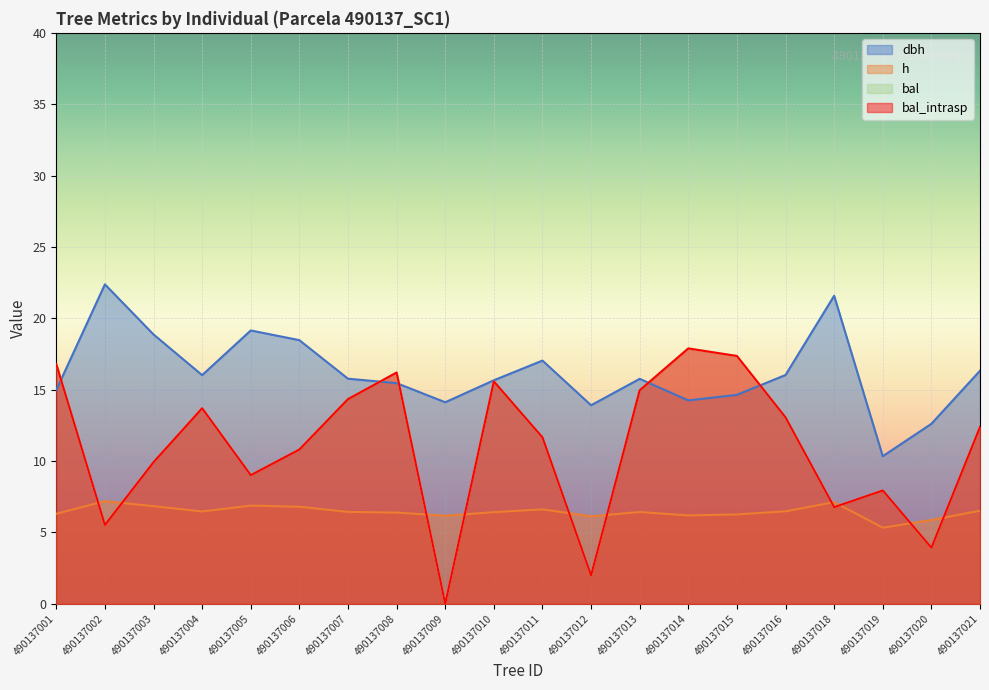

How many intersections are there between bal_intrasp and dbh?

5